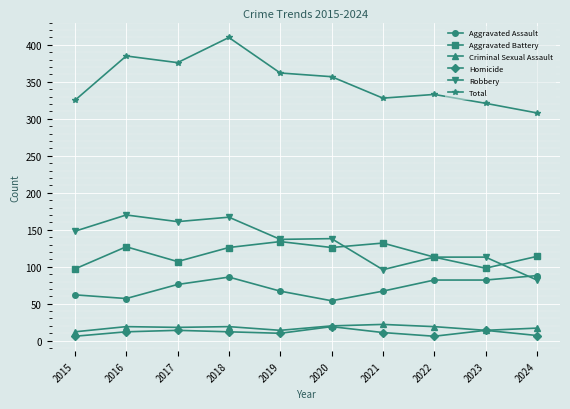

Is it true that Homicide equals 14 at 2023?

True